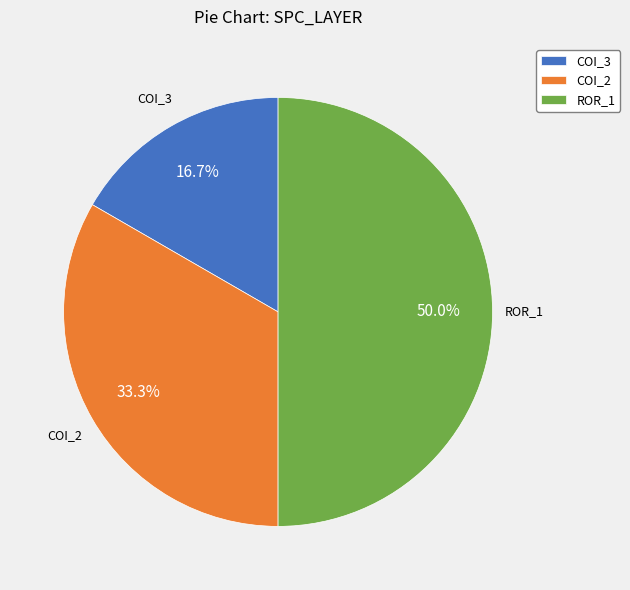

Is the sum of COI_3 and ROR_1 greater than half?

Yes